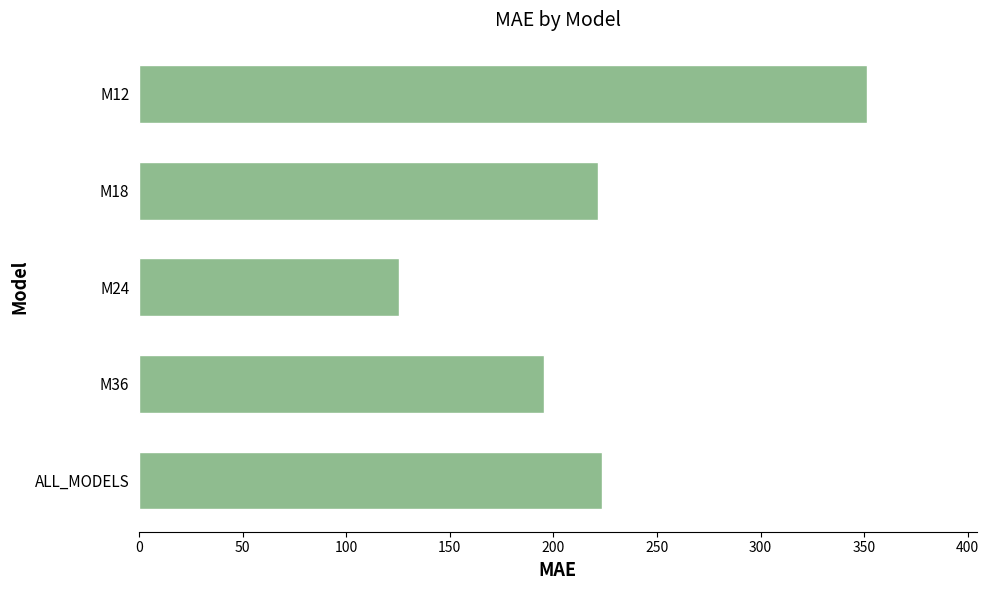

Which label corresponds to the smallest value in the chart?

M24